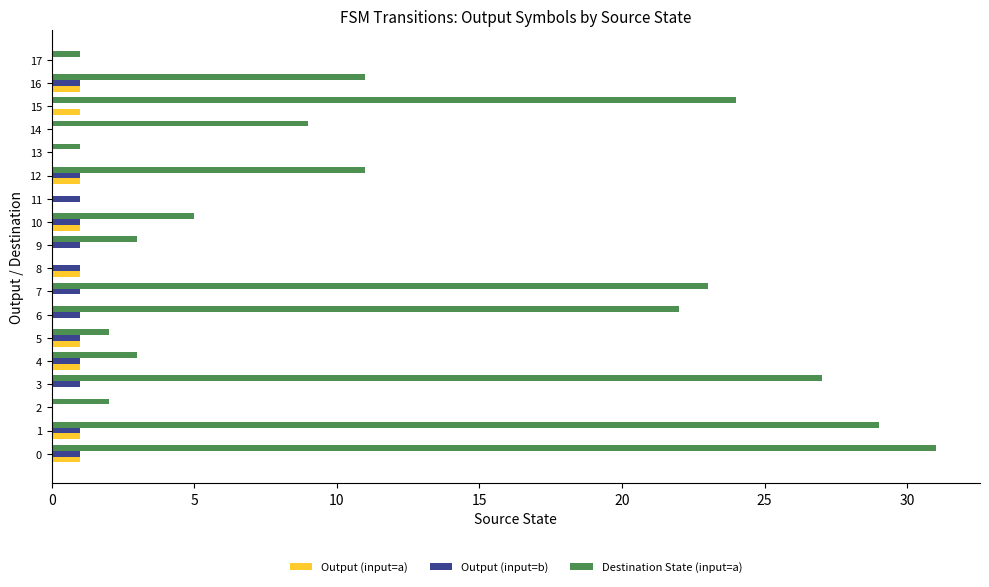

What is the maximum value shown in the chart?

31